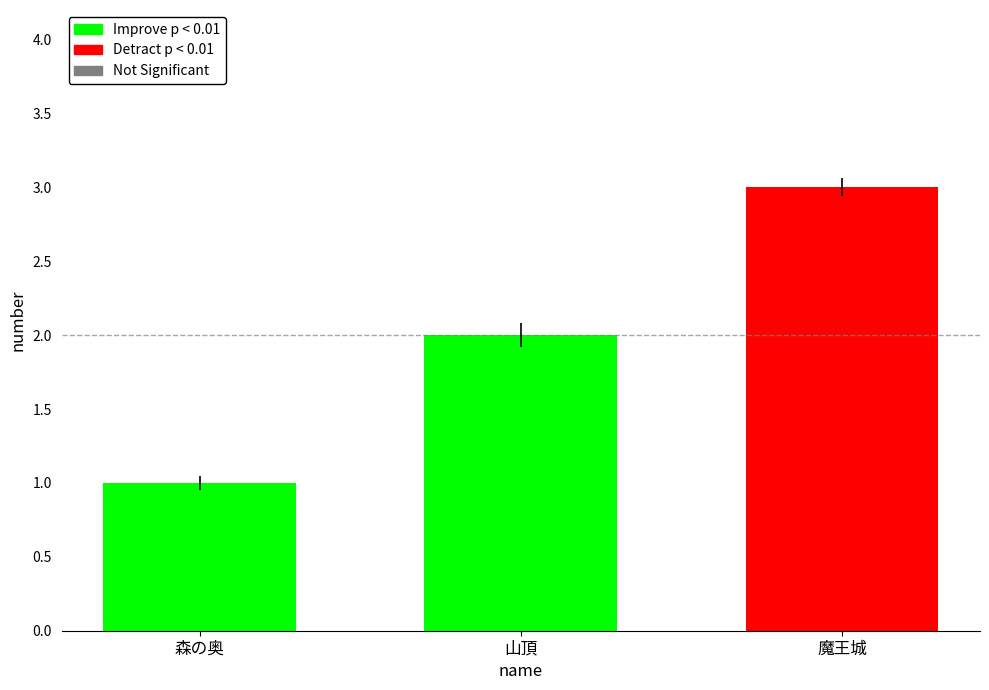

What is the difference between the maximum and minimum values?

2